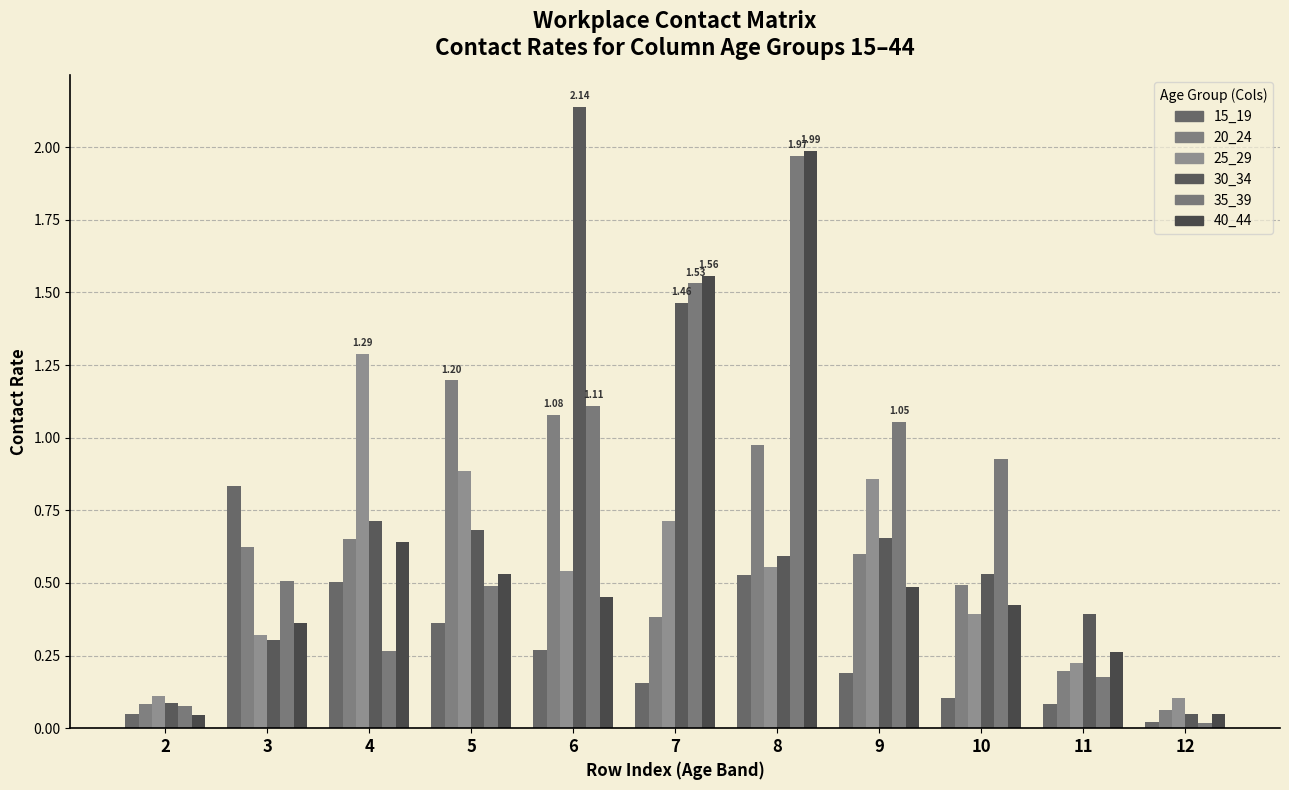

Which category has the highest value in the 20_24 series?

5